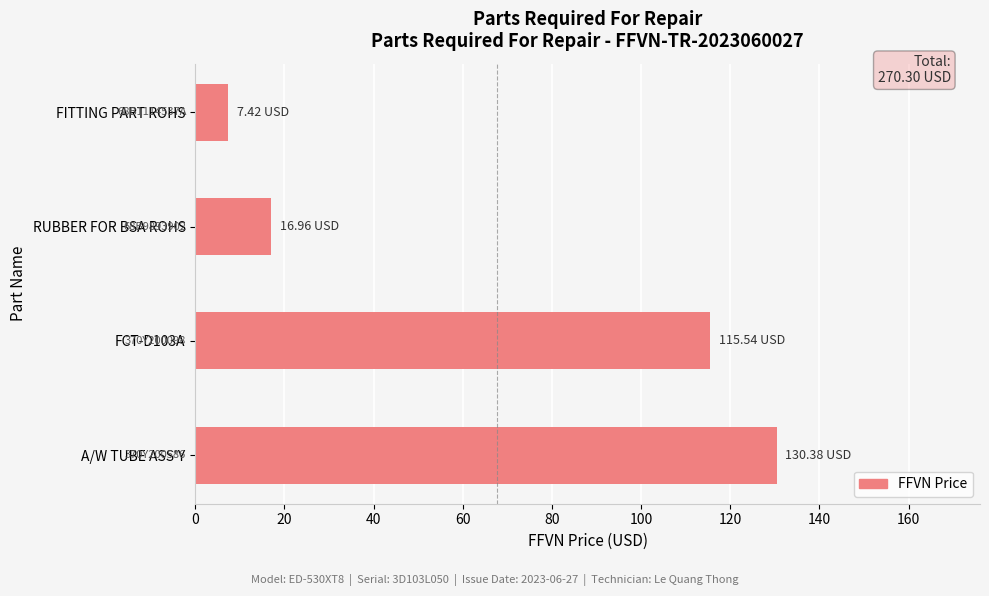

Which category has the lowest value across all series?

FITTING PART ROHS